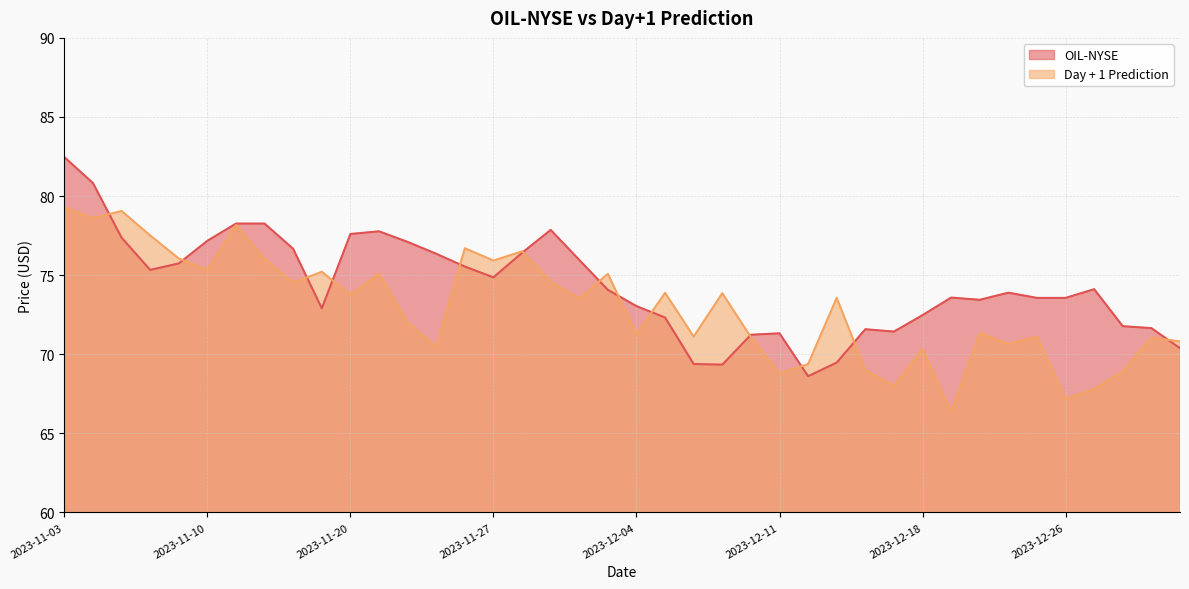

What is the sum of all OIL-NYSE values?

2974.6